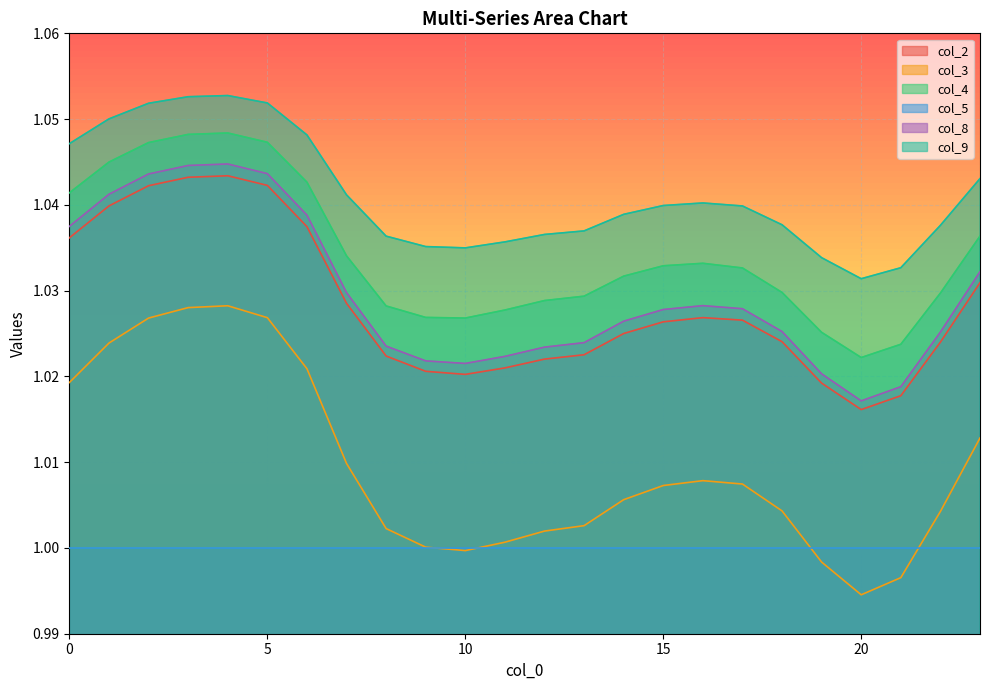

Does the chart display data point markers on the line(s)?

No